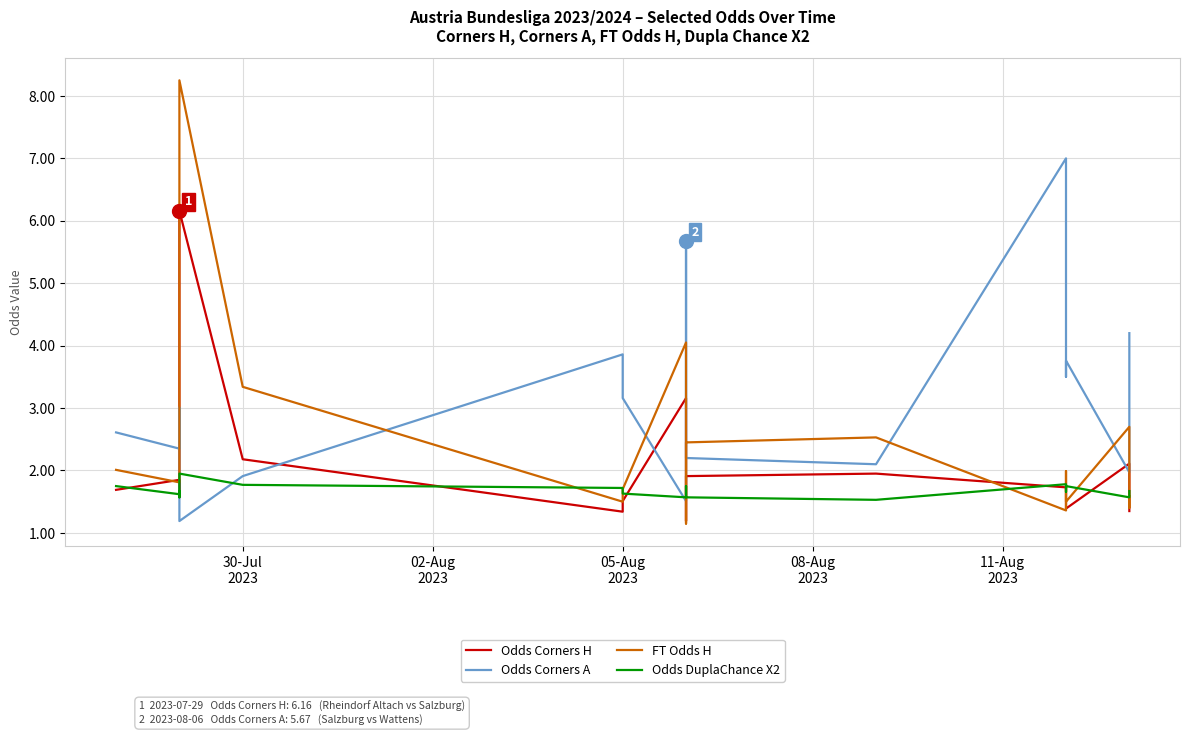

How many categories are shown in the chart?

18